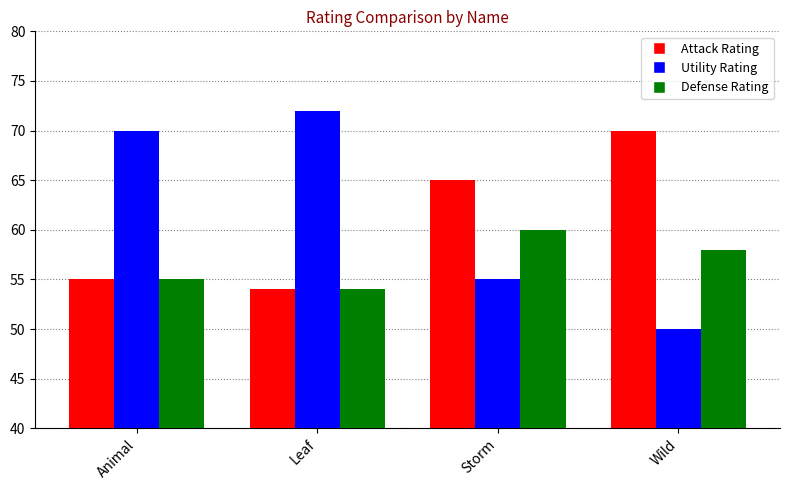

What is the value of the Attack Rating bar at the 1st from the left?

55